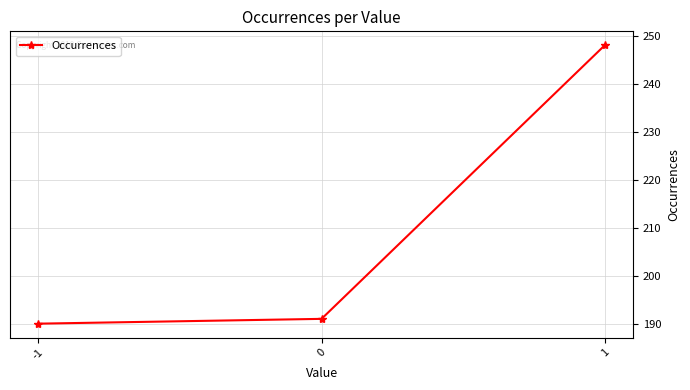

What is the value of the 2nd point from the left?

191